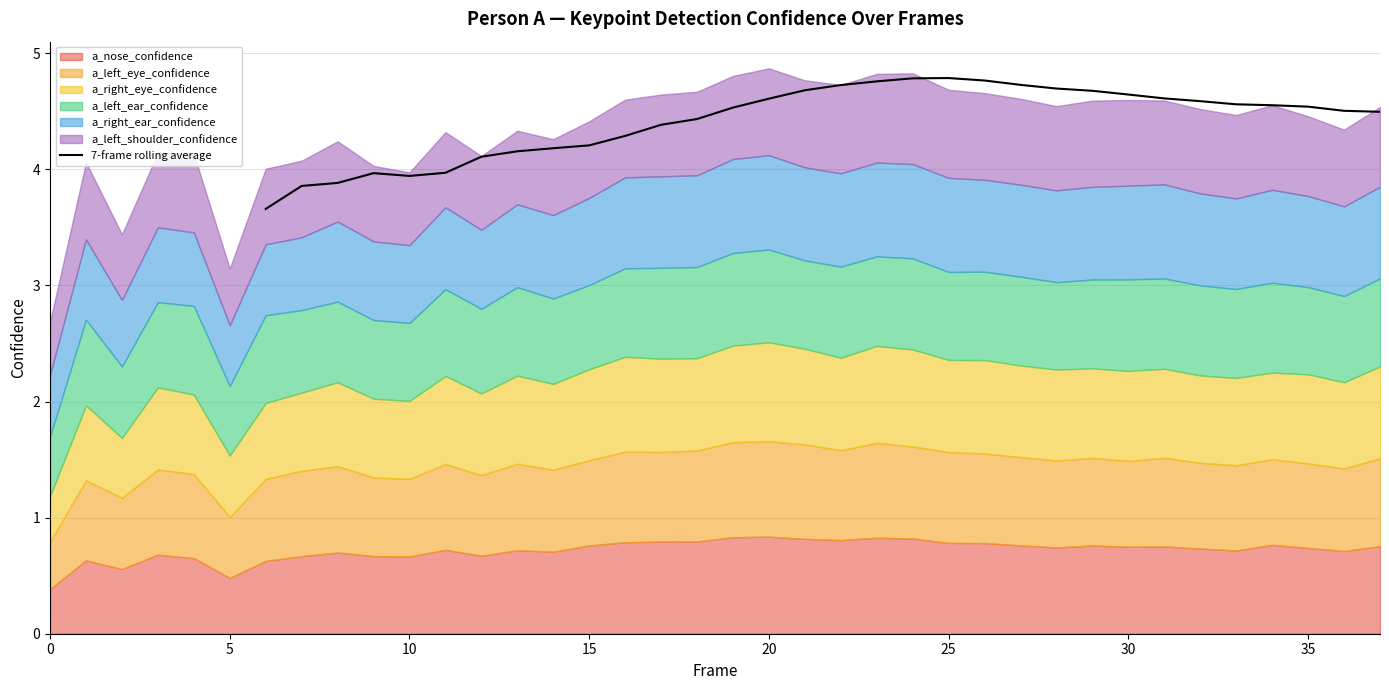

What is the minimum value shown in the chart?

3.7